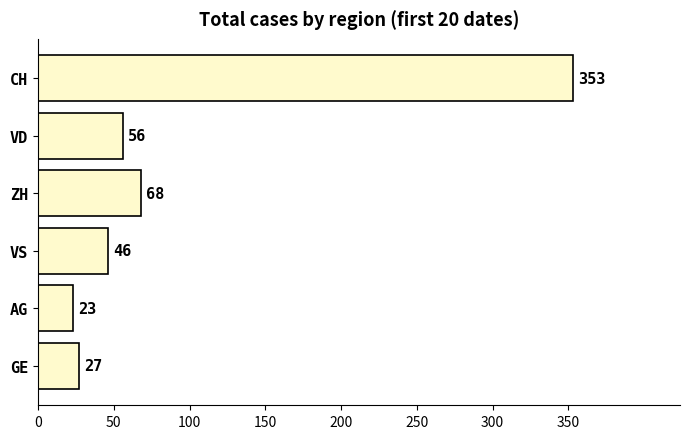

True or false: the data shows 22 at VD.

False